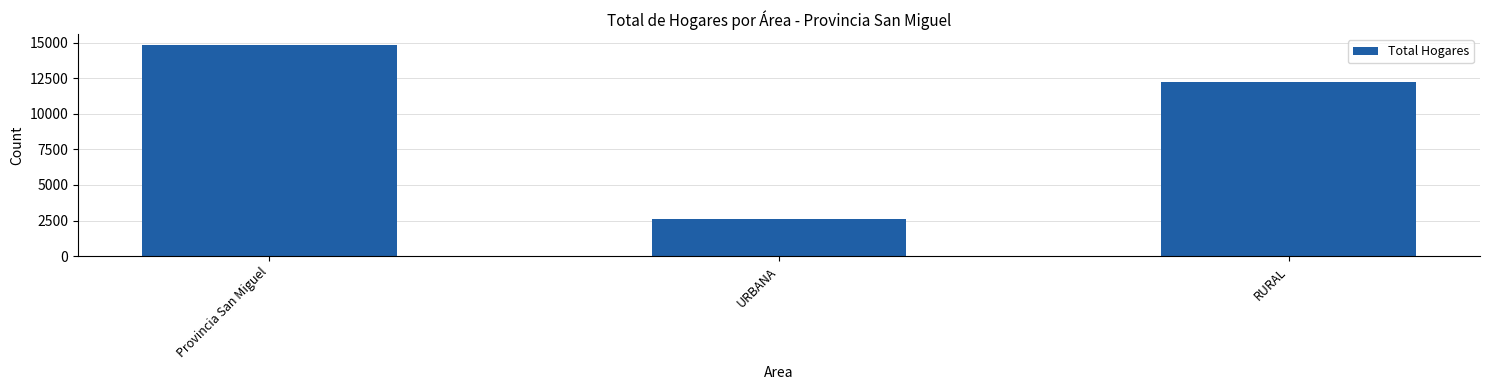

What is the sum of all values?

29694